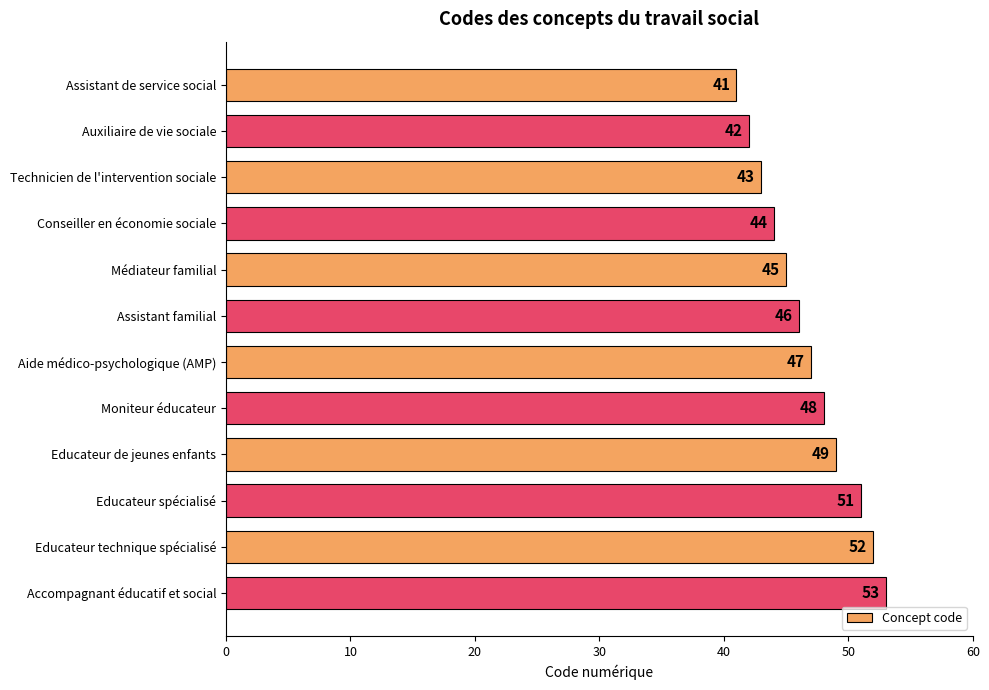

What is the change in value from Technicien de l'intervention sociale to Educateur technique spécialisé?

+9